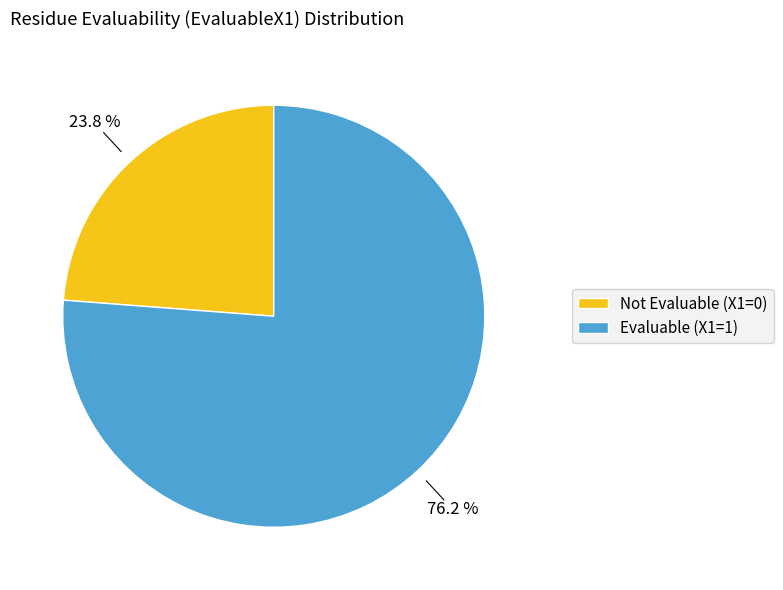

Which slice is the smallest?

Not Evaluable (X1=0)